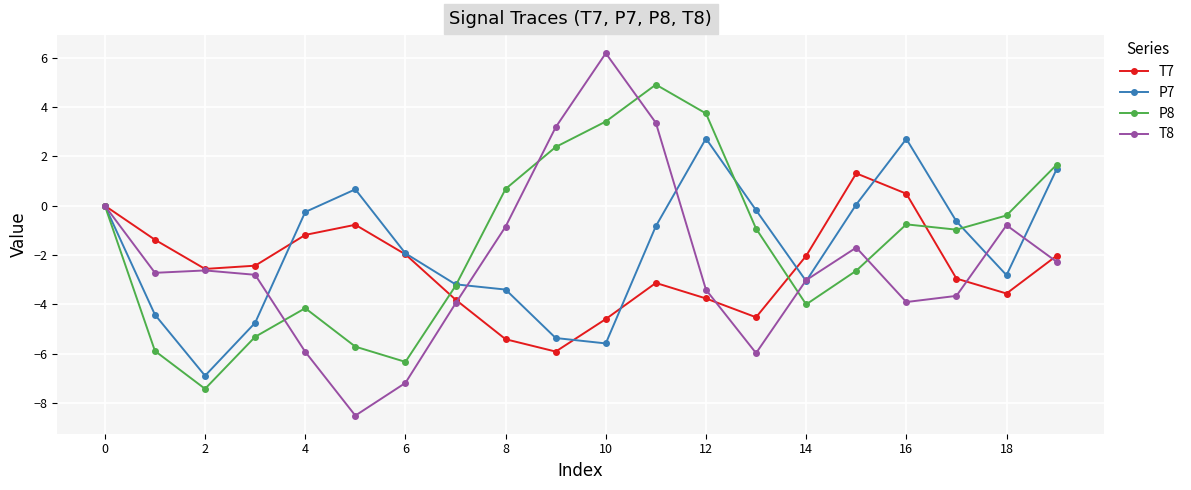

What is the value of the P7 point at the 18th from the left?

-0.6